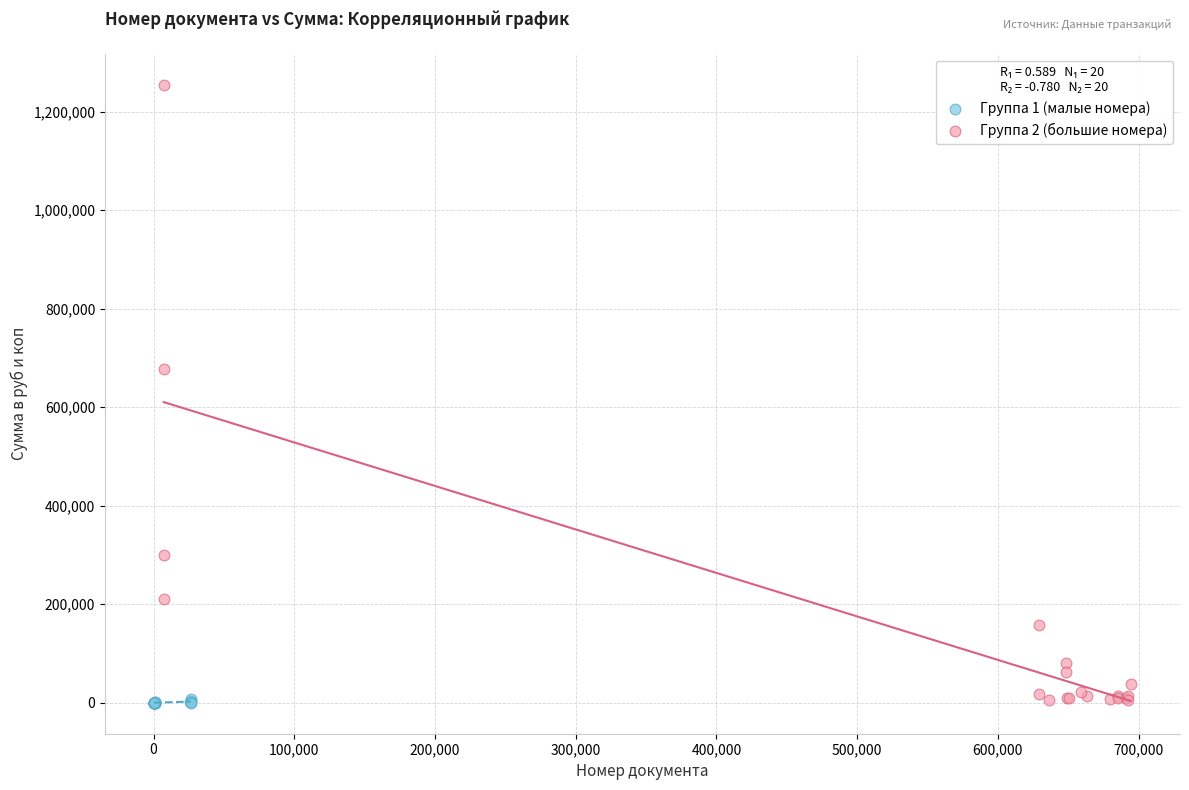

Which series has the largest Y range (max minus min)?

Группа 2 (большие номера)